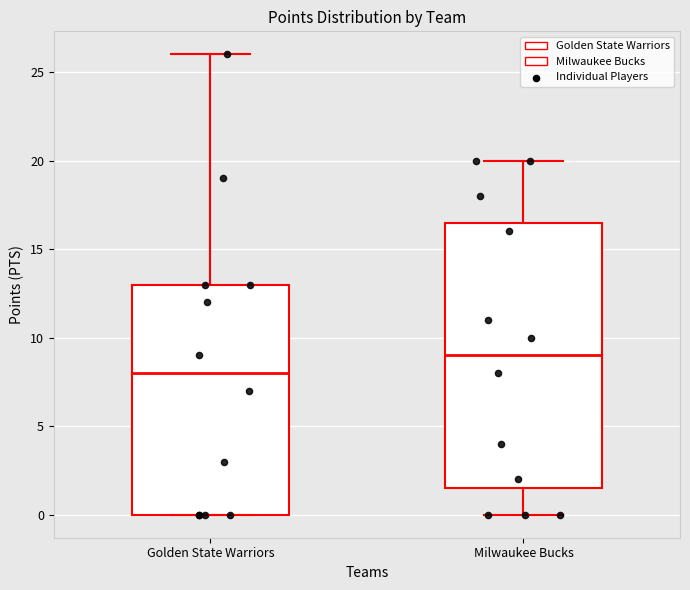

Where is the lower edge of the box for Golden State Warriors on the y-axis? The values are not printed on the chart, so give them approximately, as read against the axis.

0.0